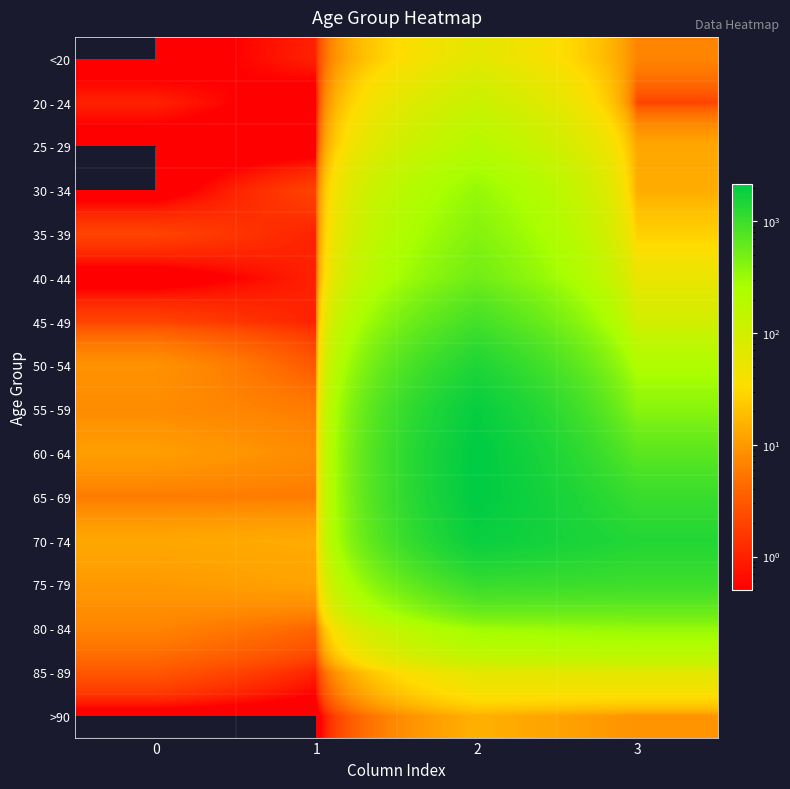

Reading left to right, what are all the values shown in this chart?

<20: 0=0	1=1	2=62	3=7
20 - 24: 0=1	1=0	2=121	3=2
25 - 29: 0=0	1=0	2=196	3=13
30 - 34: 0=0	1=2	2=333	3=14
35 - 39: 0=2	1=1	2=420	3=26
40 - 44: 0=0	1=1	2=530	3=53
45 - 49: 0=2	1=1	2=915	3=97
50 - 54: 0=9	1=3	2=1450	3=227
55 - 59: 0=8	1=6	2=1965	3=392
60 - 64: 0=11	1=8	2=2151	3=689
65 - 69: 0=6	1=6	2=2130	3=1057
70 - 74: 0=13	1=14	2=1882	3=1381
75 - 79: 0=10	1=12	2=1053	3=993
80 - 84: 0=7	1=4	2=296	3=333
85 - 89: 0=3	1=1	2=62	3=64
>90: 0=0	1=0	2=15	3=9